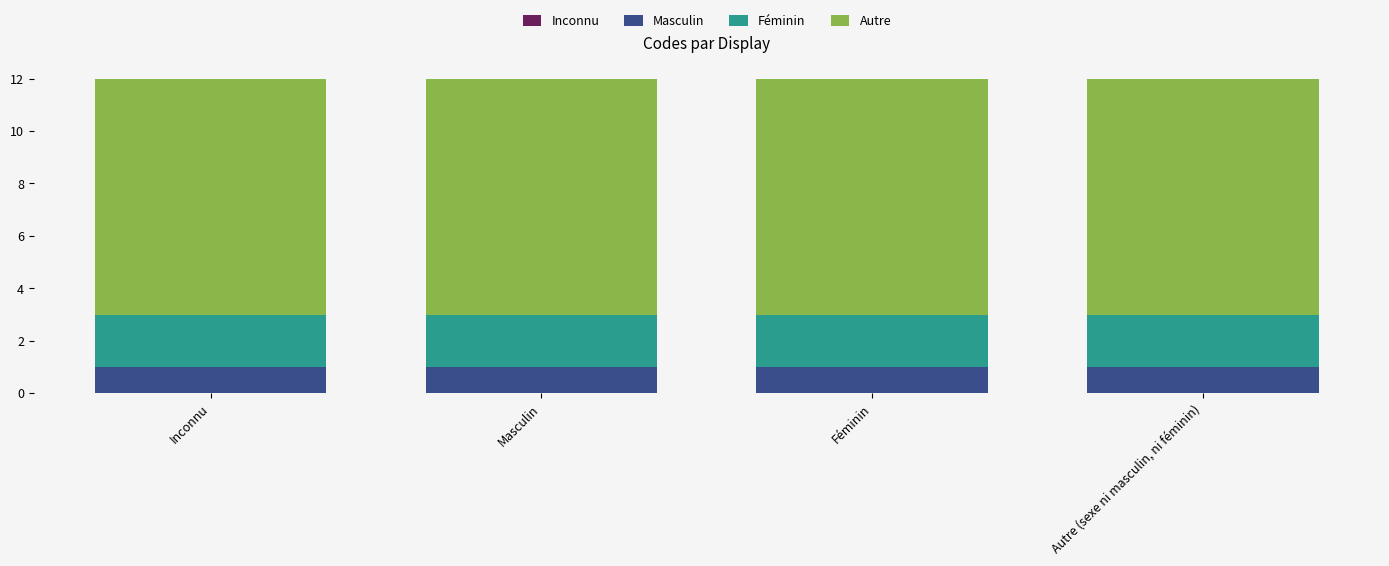

Does the chart contain any negative values?

No